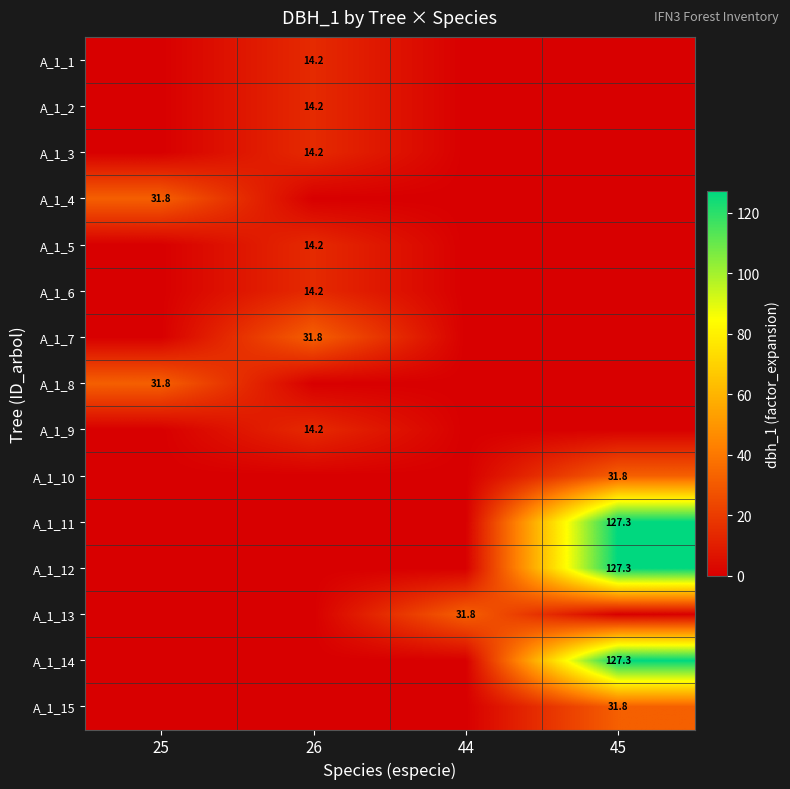

The A_1_5 series shows 14.2 at 26. True or false?

True